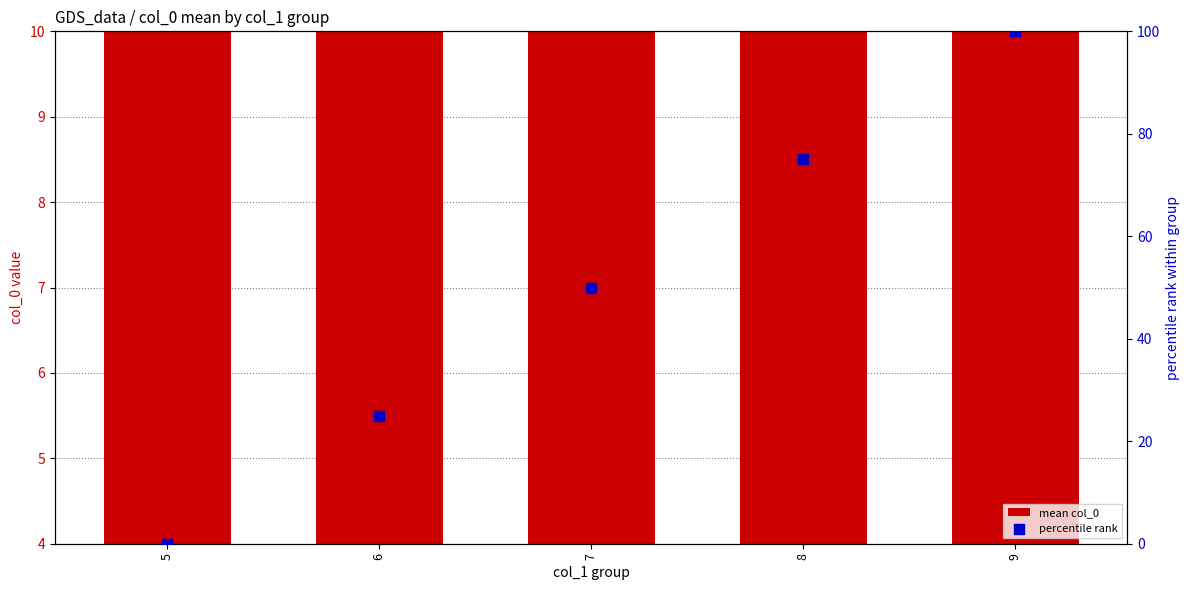

Is the value of mean col_0 at 7 greater than the value of percentile rank at 5?

Yes